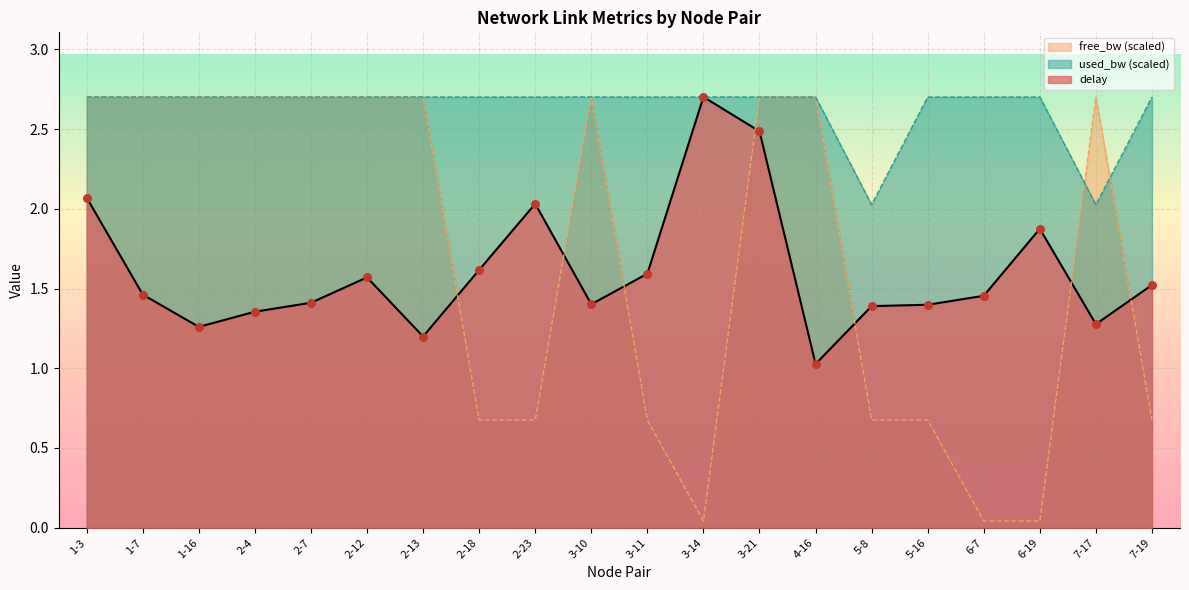

Which series has the largest total across all categories?

used_bw (scaled)